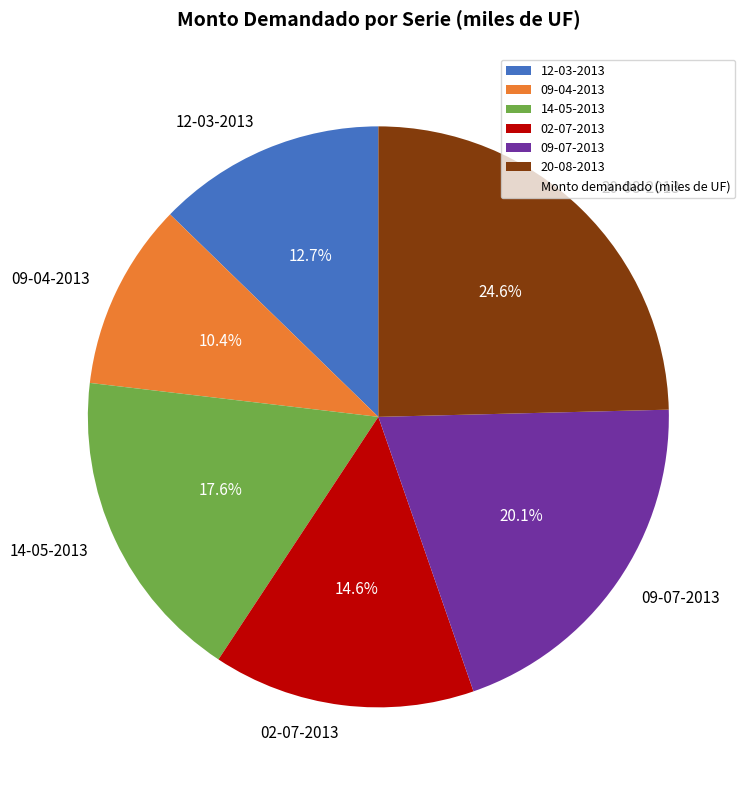

Which slice is the largest?

20-08-2013